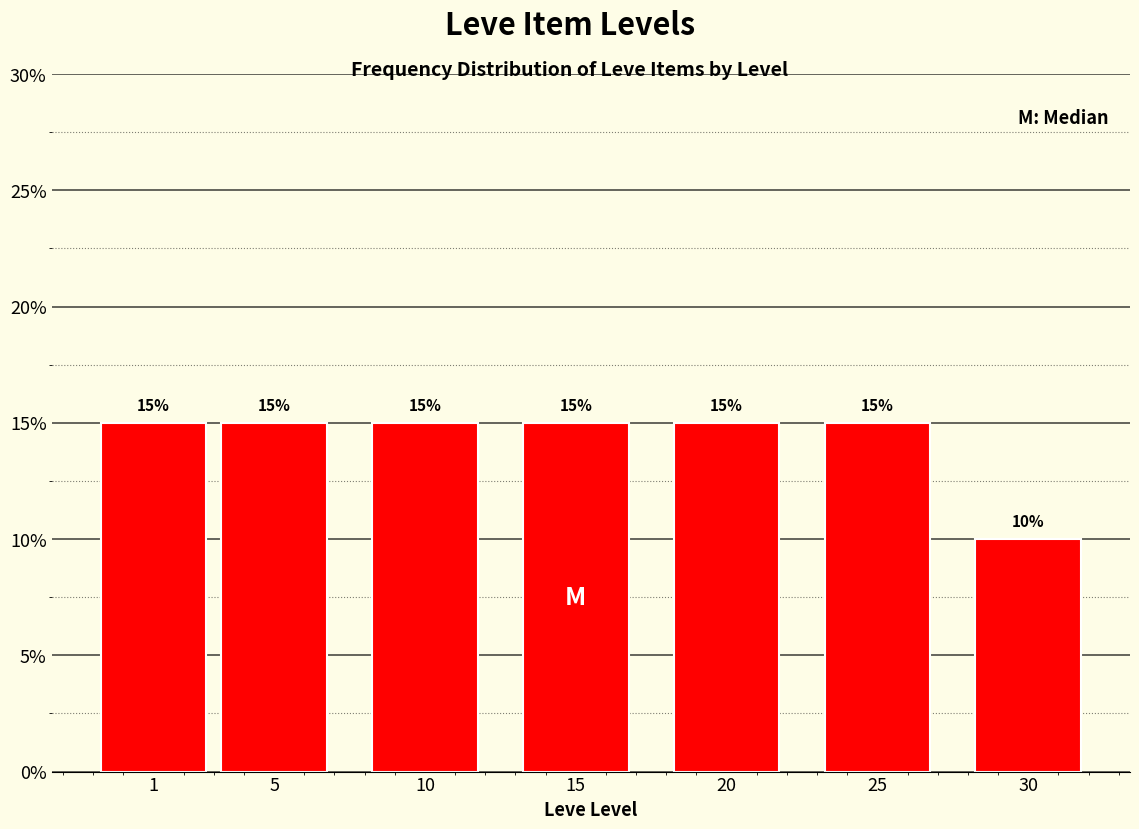

Reading left to right, what are all the values shown in this chart?

15	15	15	15	15	15	10